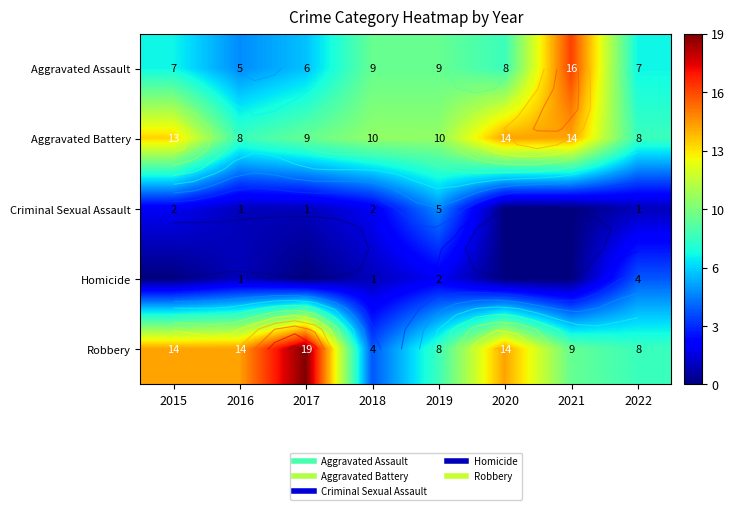

What is the difference between the second highest and second lowest values in the Robbery series?

6